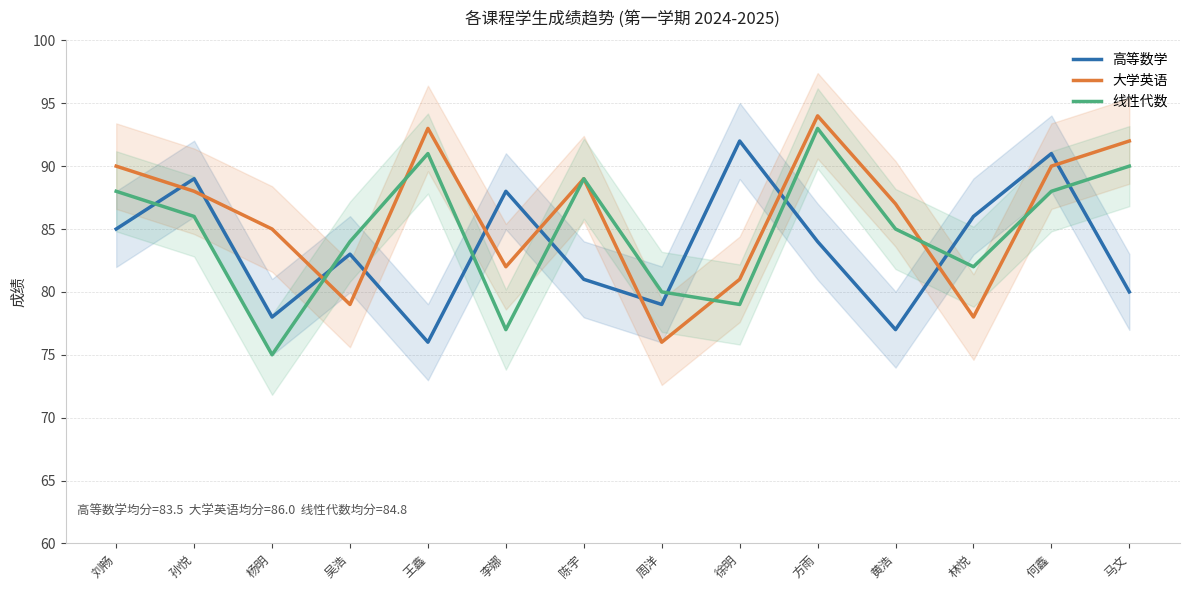

Reading right to left, what are all the values shown in this chart?

高等数学: 马文=80	何鑫=91	林悦=86	黄浩=77	方雨=84	徐明=92	周洋=79	陈宇=81	李娜=88	王鑫=76	吴浩=83	杨明=78	孙悦=89	刘畅=85
大学英语: 马文=92	何鑫=90	林悦=78	黄浩=87	方雨=94	徐明=81	周洋=76	陈宇=89	李娜=82	王鑫=93	吴浩=79	杨明=85	孙悦=88	刘畅=90
线性代数: 马文=90	何鑫=88	林悦=82	黄浩=85	方雨=93	徐明=79	周洋=80	陈宇=89	李娜=77	王鑫=91	吴浩=84	杨明=75	孙悦=86	刘畅=88